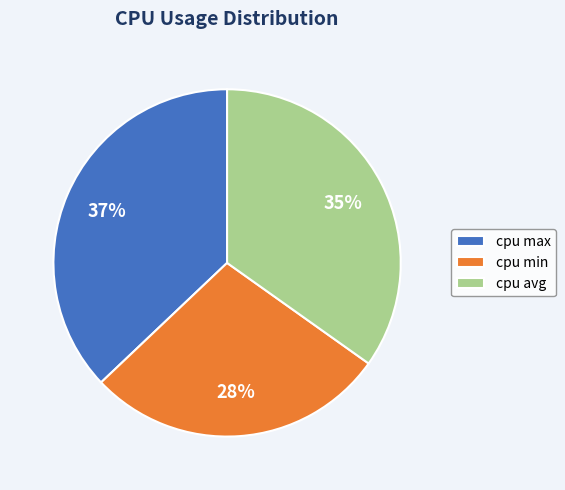

Which slice is the smallest?

cpu min